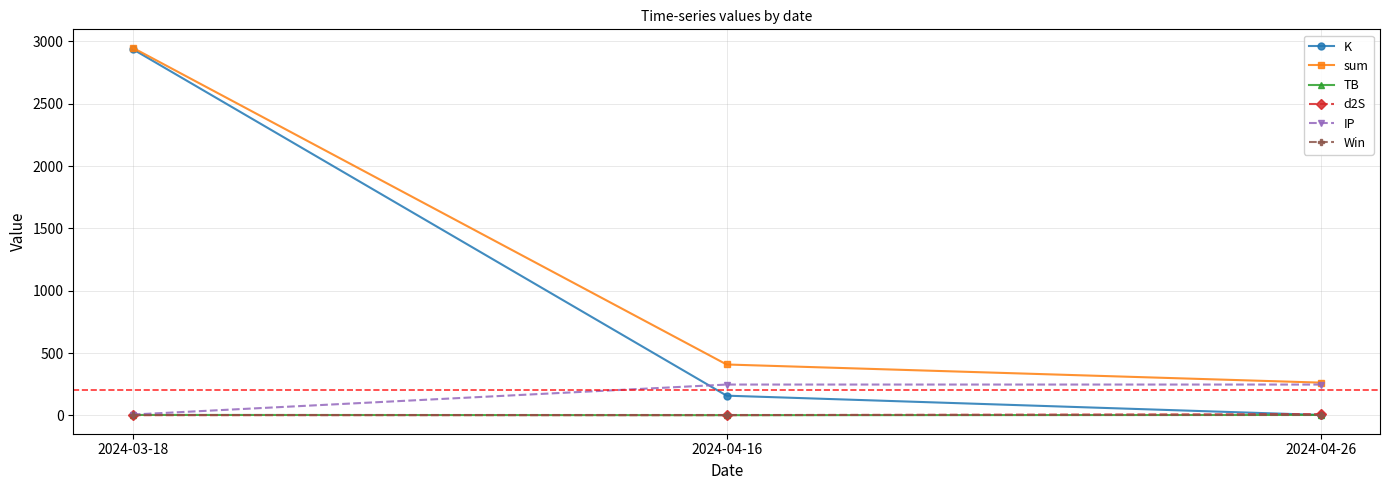

What position from the right is 2024-03-18?

3